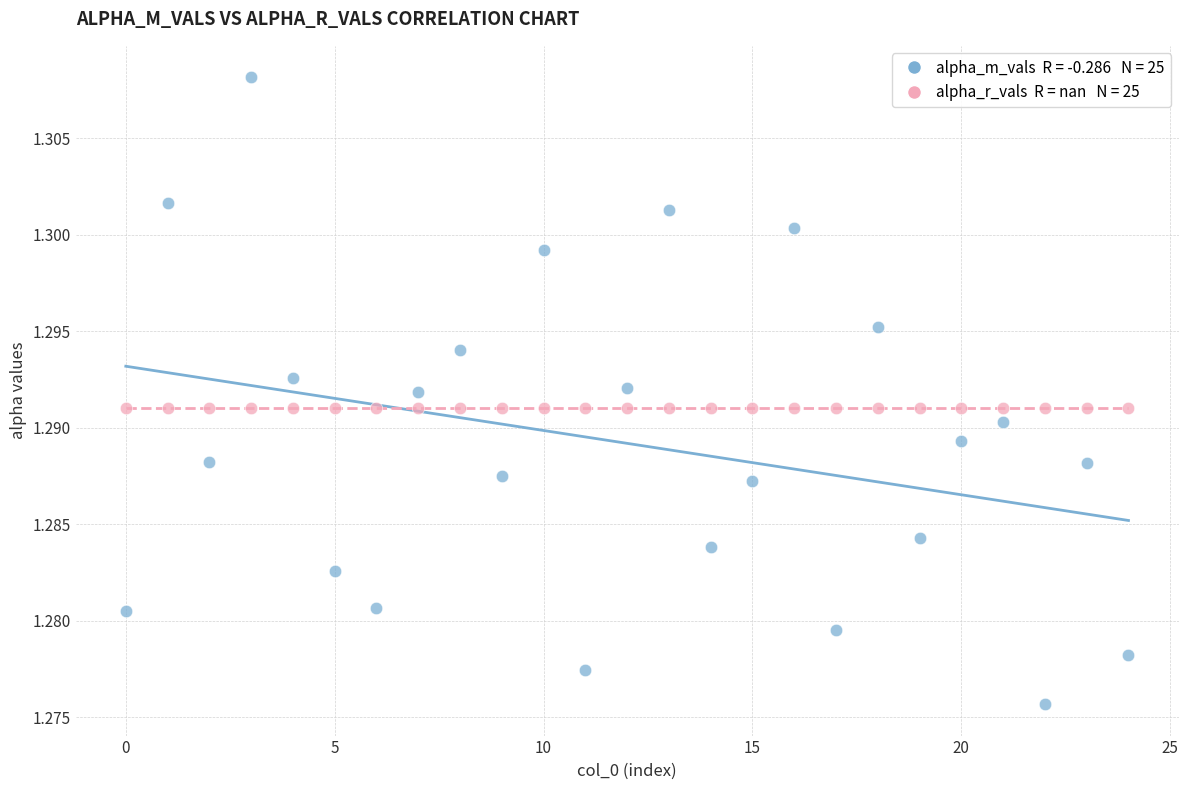

How many points are shown in the scatter plot?

50